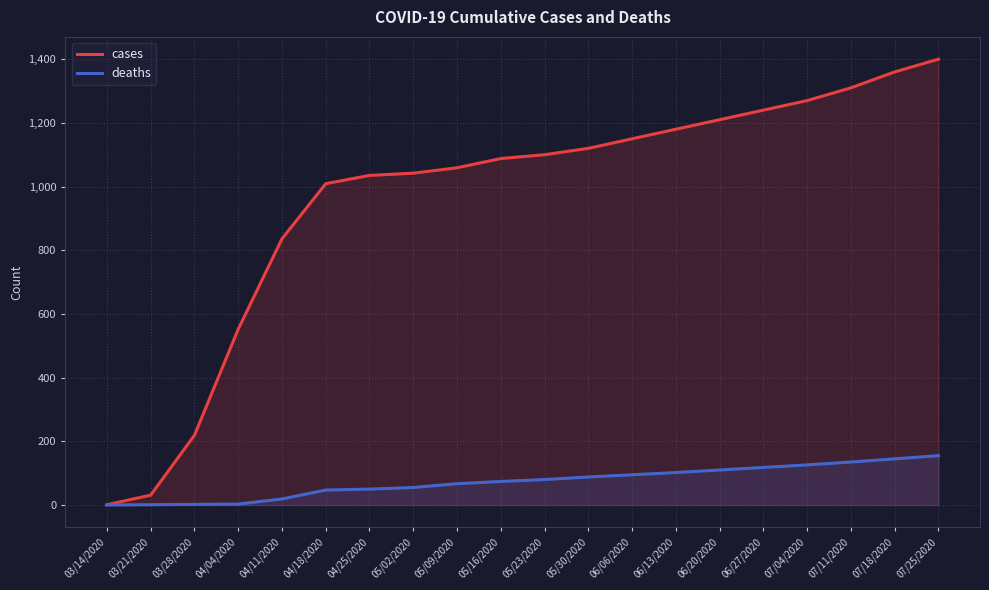

Reading left to right, list all the values displayed in this chart.

cases: 03/14/2020=1	03/21/2020=31	03/28/2020=219	04/04/2020=552	04/11/2020=836	04/18/2020=1009	04/25/2020=1035	05/02/2020=1042	05/09/2020=1059	05/16/2020=1088	05/23/2020=1100	05/30/2020=1120	06/06/2020=1150	06/13/2020=1180	06/20/2020=1210	06/27/2020=1240	07/04/2020=1270	07/11/2020=1310	07/18/2020=1360	07/25/2020=1400
deaths: 03/14/2020=0	03/21/2020=1	03/28/2020=2	04/04/2020=3	04/11/2020=19	04/18/2020=47	04/25/2020=50	05/02/2020=55	05/09/2020=67	05/16/2020=74	05/23/2020=80	05/30/2020=88	06/06/2020=95	06/13/2020=102	06/20/2020=110	06/27/2020=118	07/04/2020=126	07/11/2020=135	07/18/2020=145	07/25/2020=155